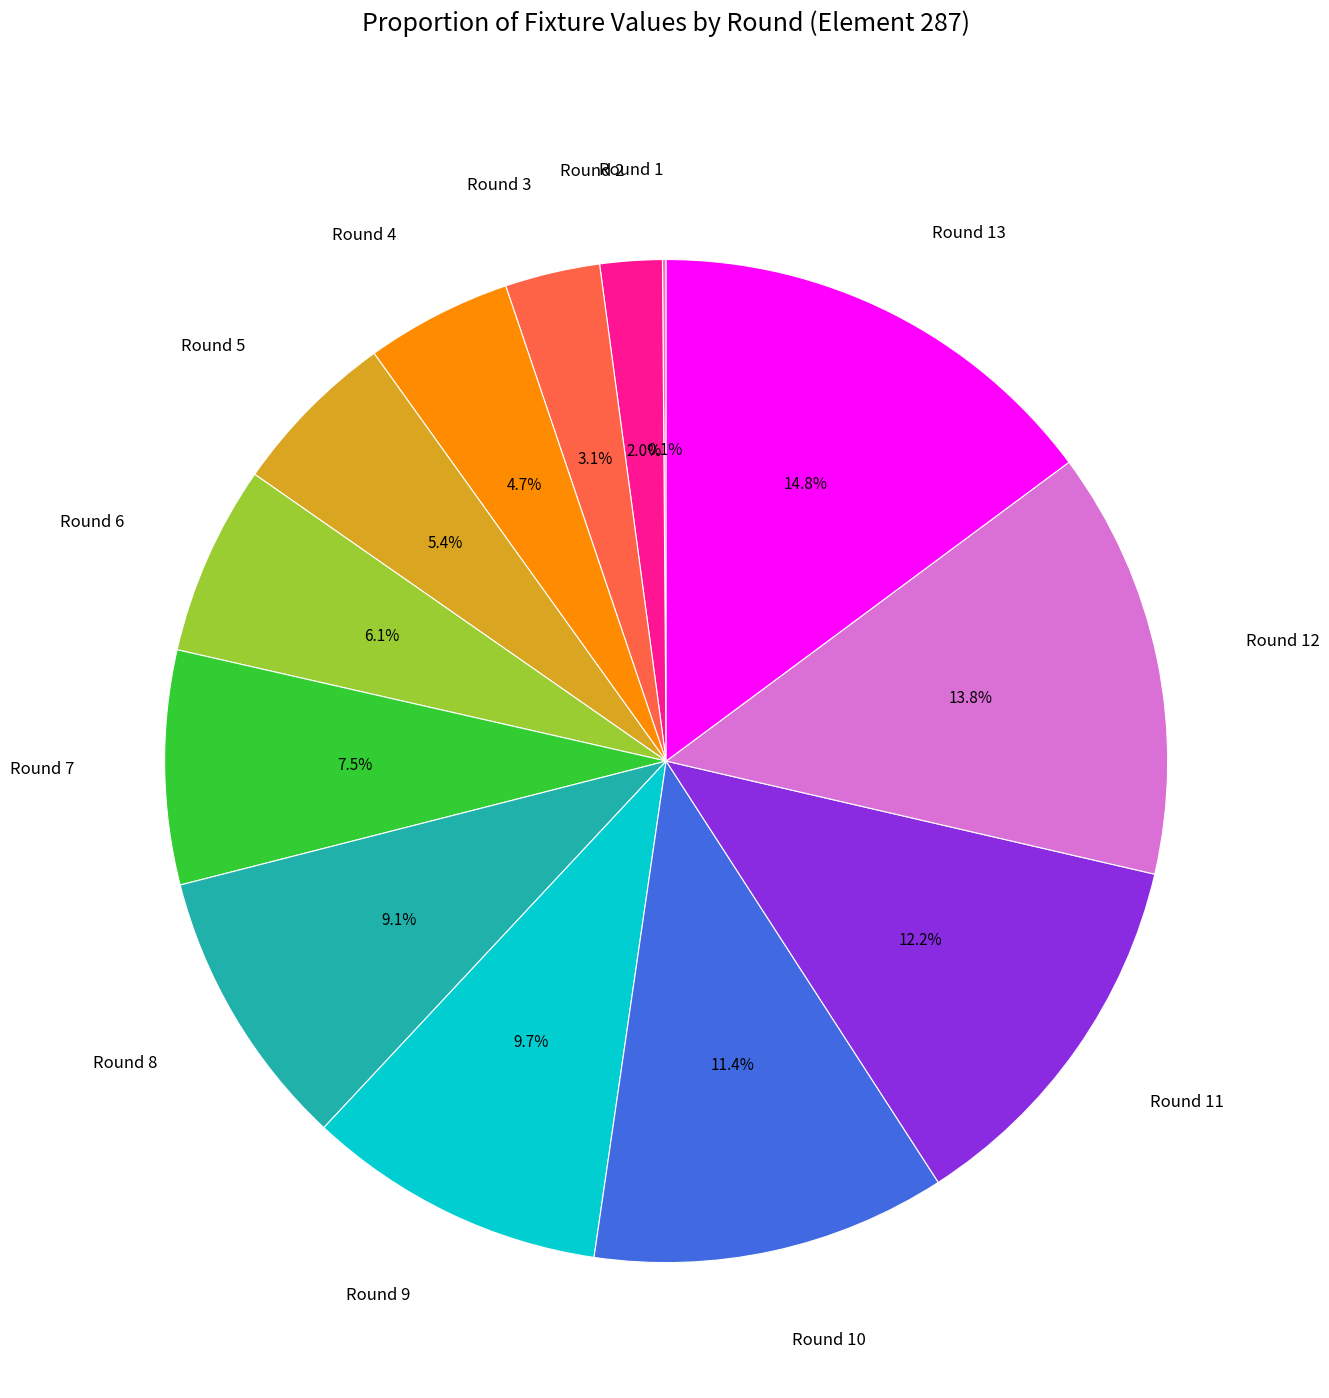

Is there any slice that represents more than half of the pie?

No